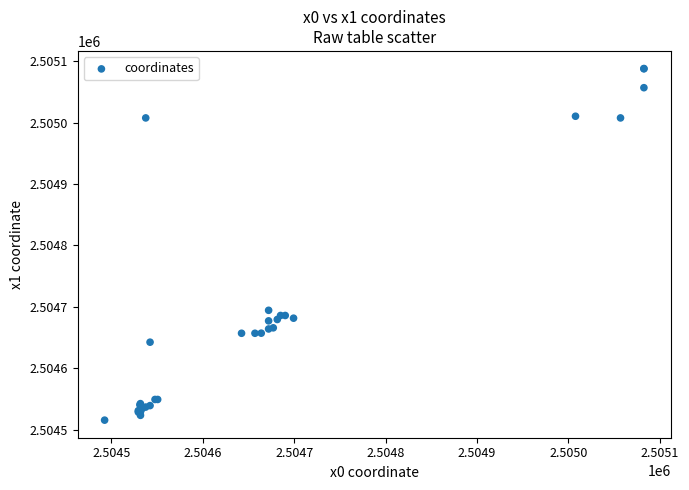

What Y value in the scatter plot is closest to 2504801?

2504694.3